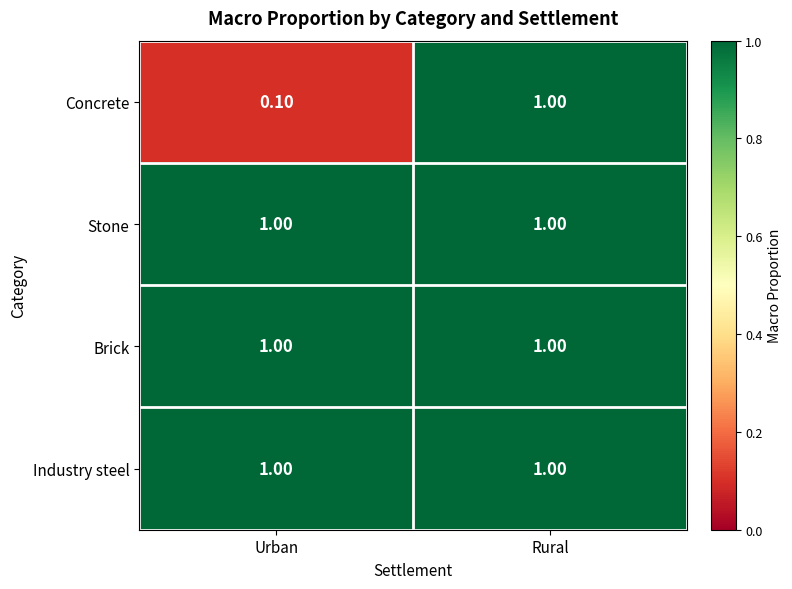

Which category has the lowest value in the Concrete series?

Urban